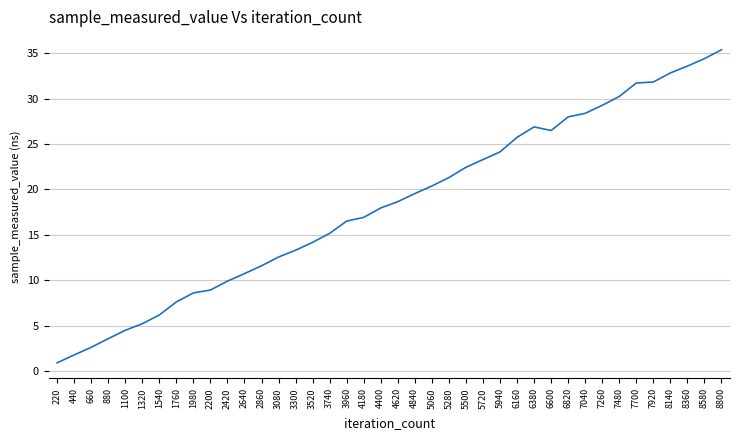

The chart shows a value of 6.2 at 1540. True or false?

True